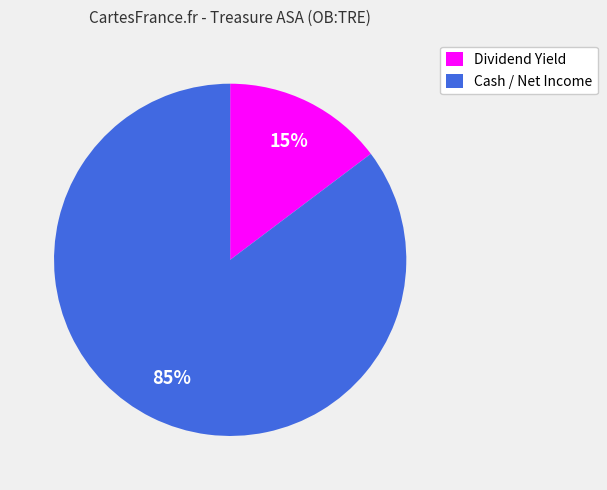

Rank the categories by value from highest to lowest.

Cash / Net Income, Dividend Yield